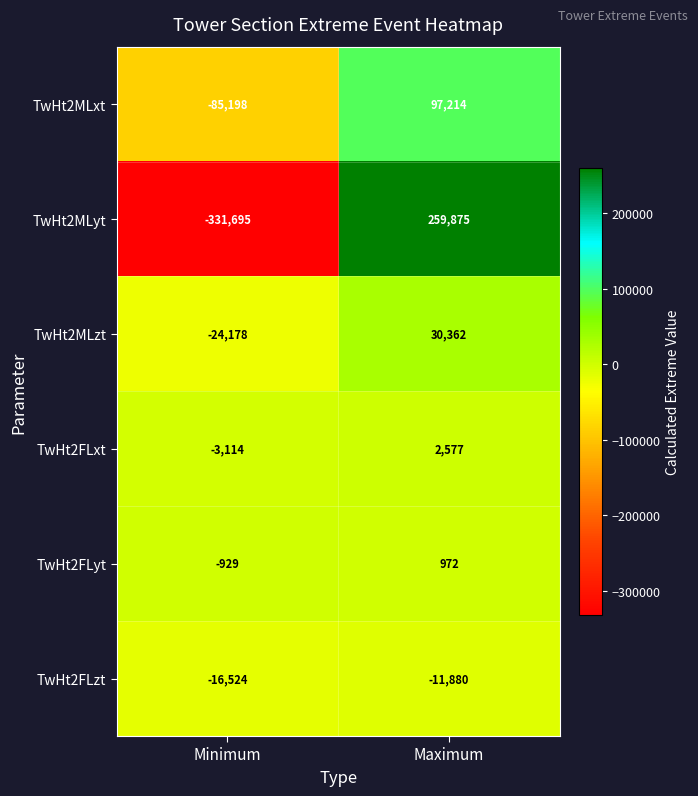

How many values in TwHt2MLyt are above zero?

1